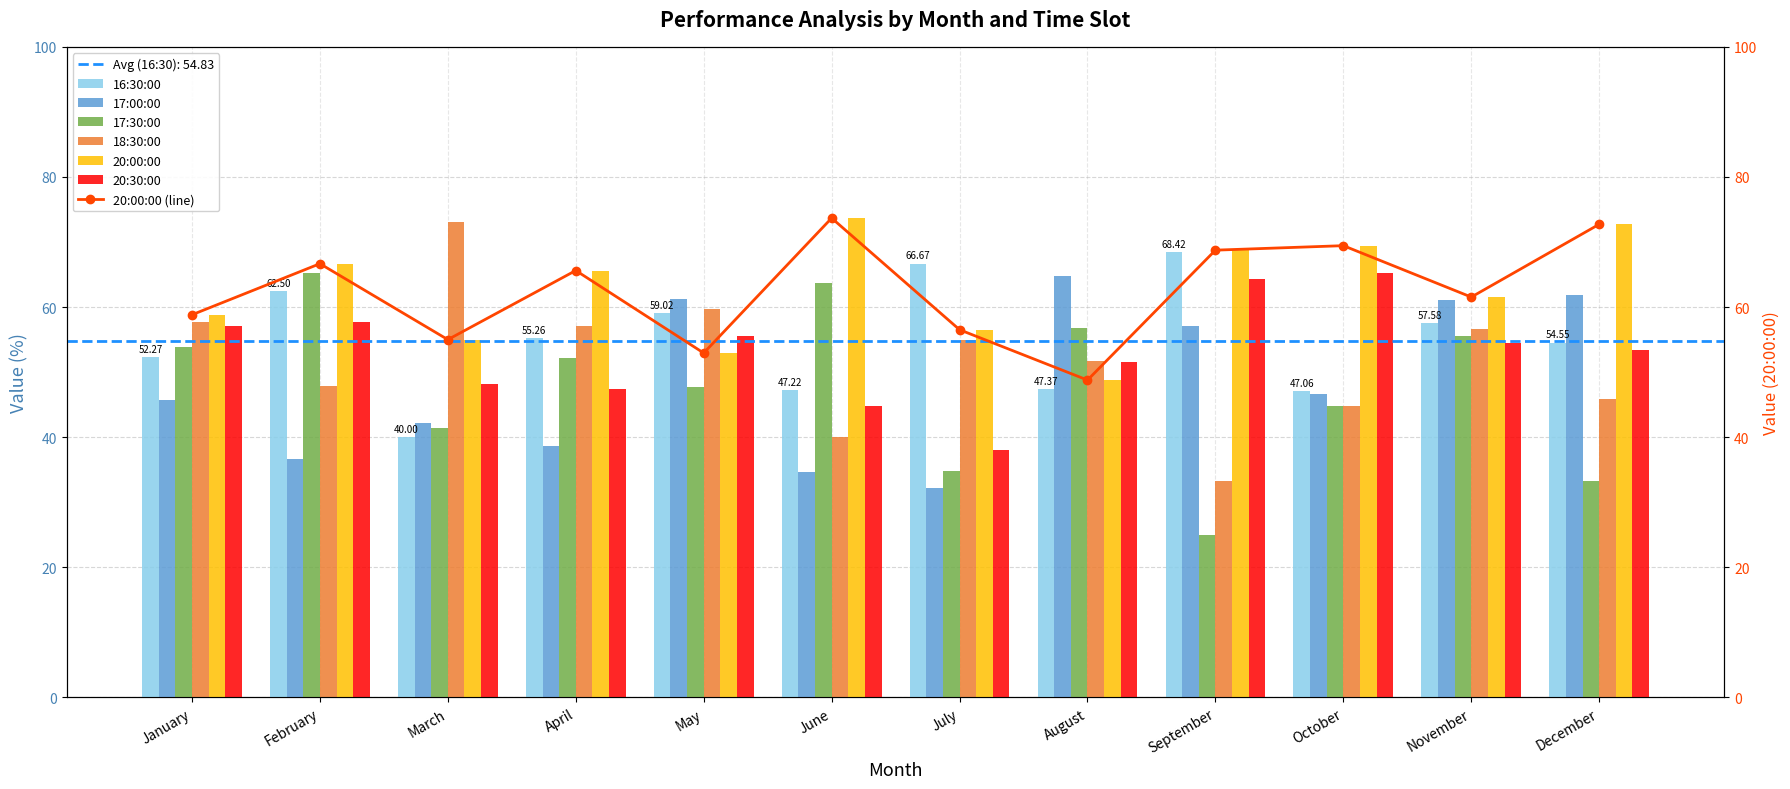

What is the difference between the 20:30:00 values at May and July?

17.5